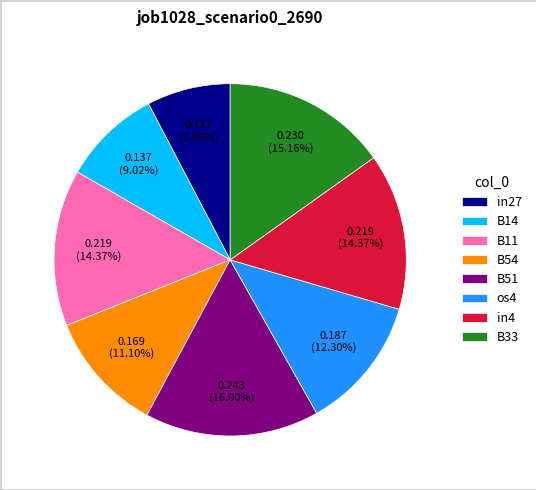

Which has a higher value, B54 or os4?

os4